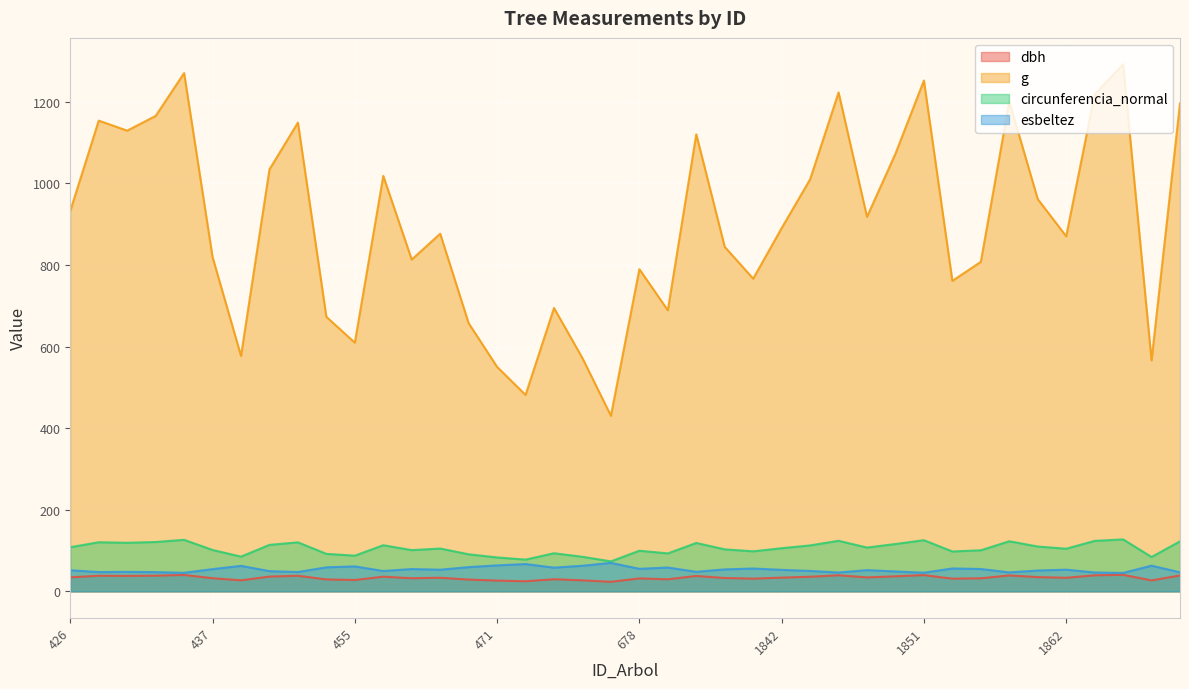

What is the difference between the maximum and second lowest values in the esbeltez series?

24.3